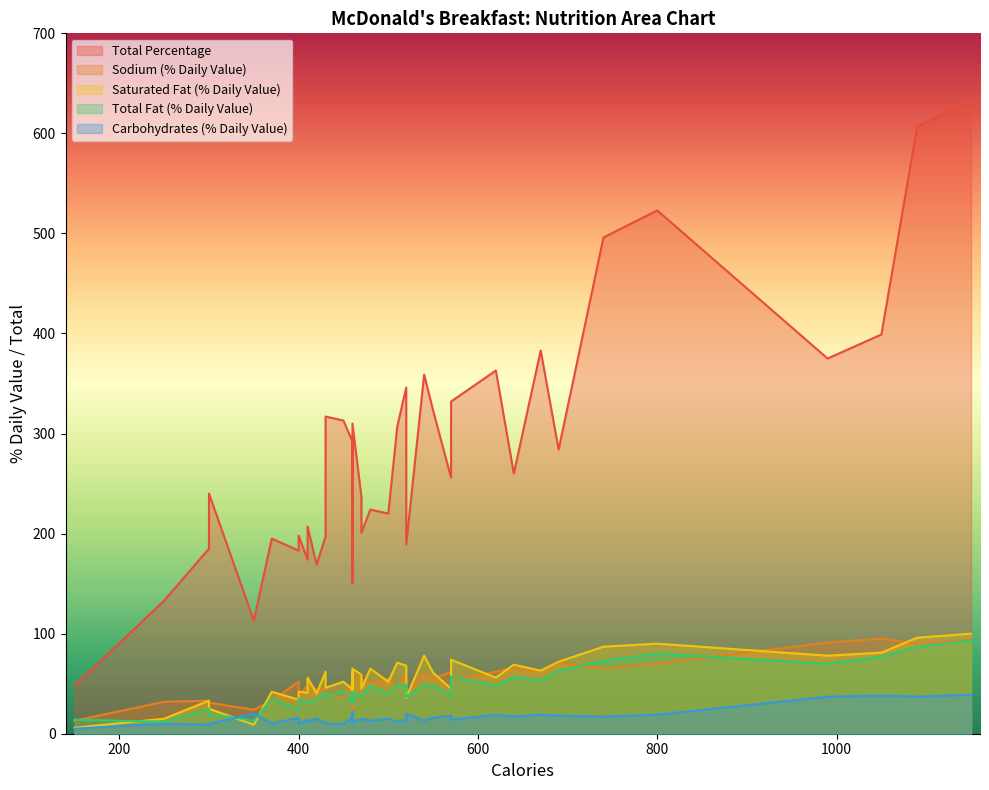

Rank the categories by Total Percentage value from lowest to highest.

38, 35, 1, 39, 21, 16, 20, 37, 36, 2, 10, 4, 17, 14, 8, 23, 11, 15, 9, 0, 25, 29, 30, 19, 12, 6, 3, 5, 22, 13, 7, 18, 24, 33, 26, 34, 27, 28, 31, 32